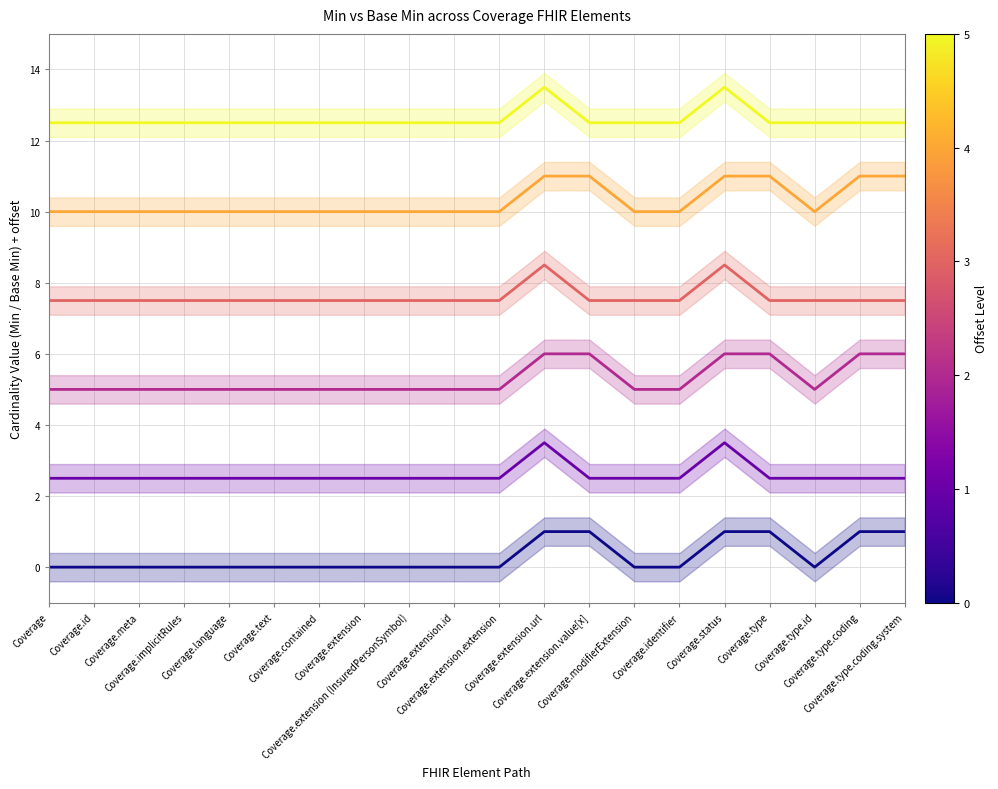

Reading left to right, what are all the values shown in this chart?

0	0	0	0	0	0	0	0	0	0	0	1	1	0	0	1	1	0	1	1